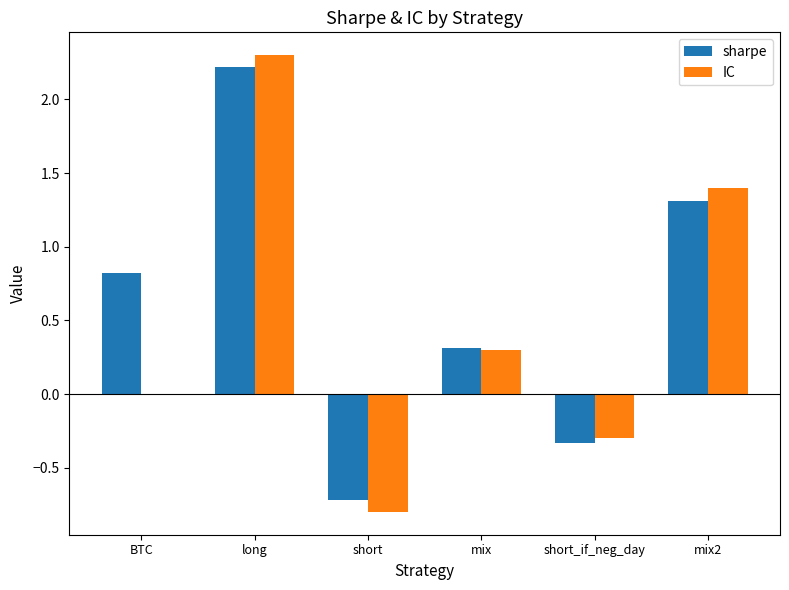

Are the bars horizontal?

No